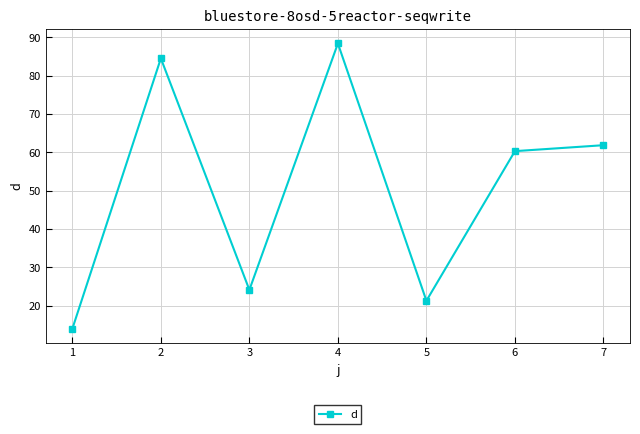

What is the difference between the second highest and minimum values?

70.6